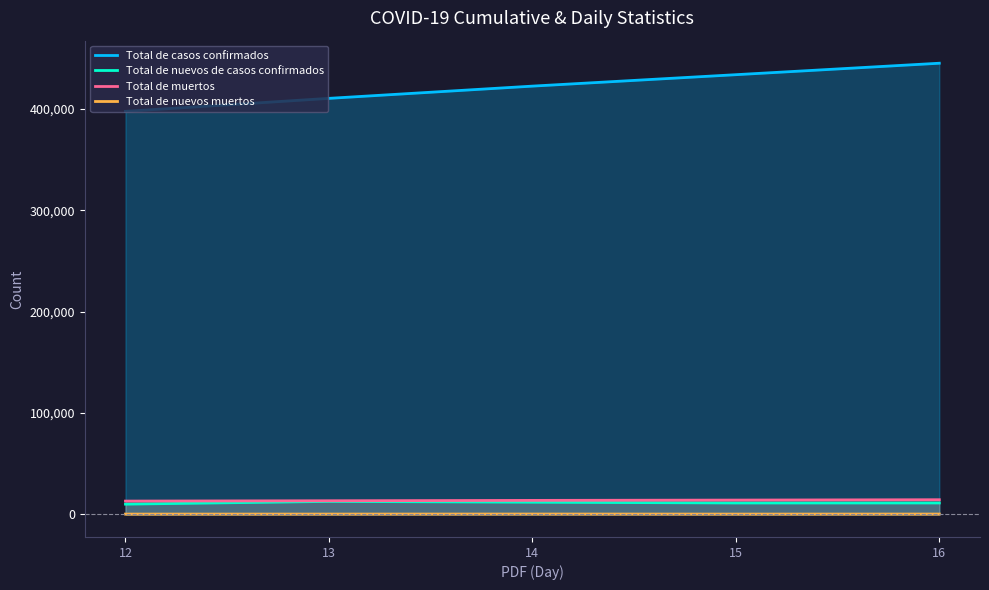

How many lines are shown in the chart?

4